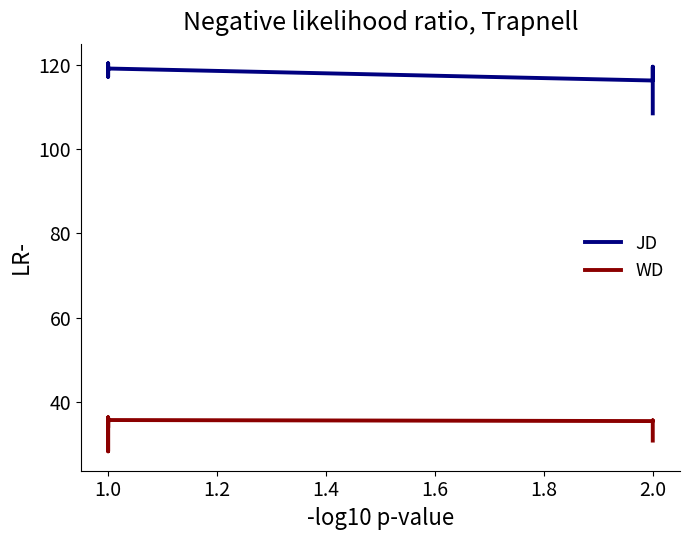

What is the total value across all series at 1.0?

154.5